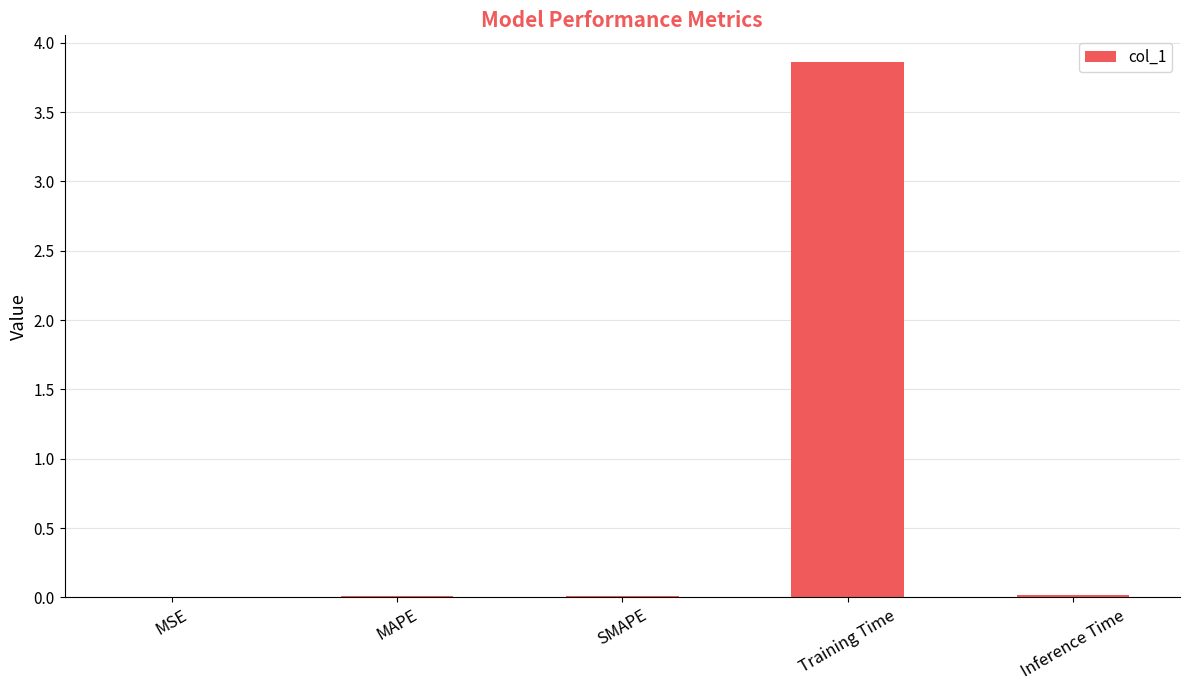

Which category has the highest value across all series?

Training Time